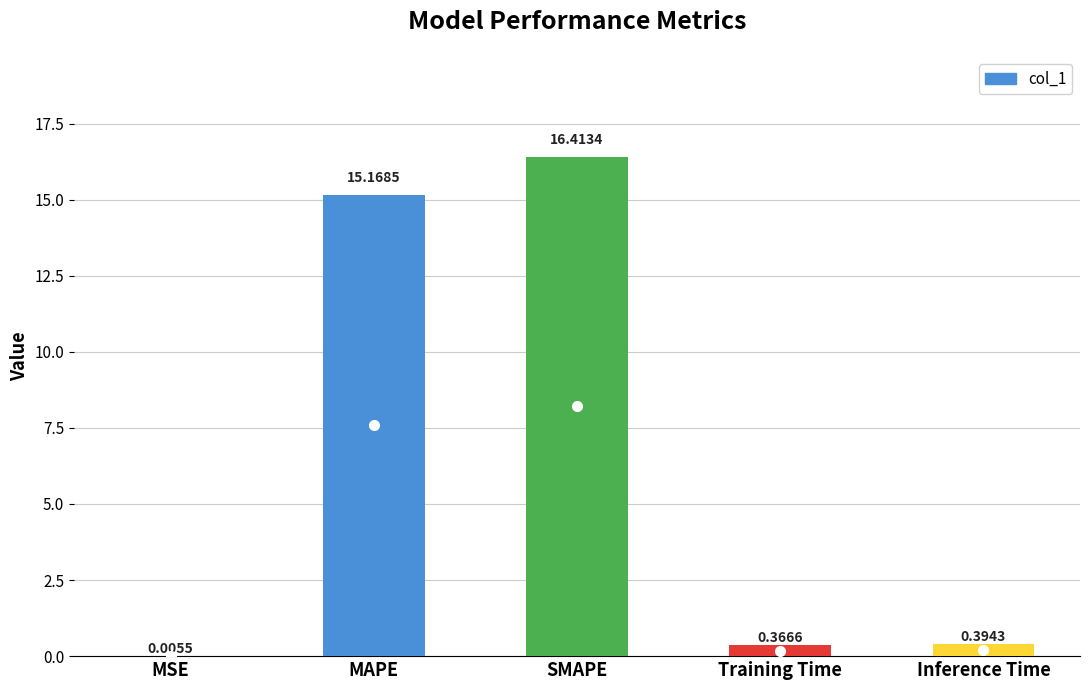

What is the sum of all values?

32.3